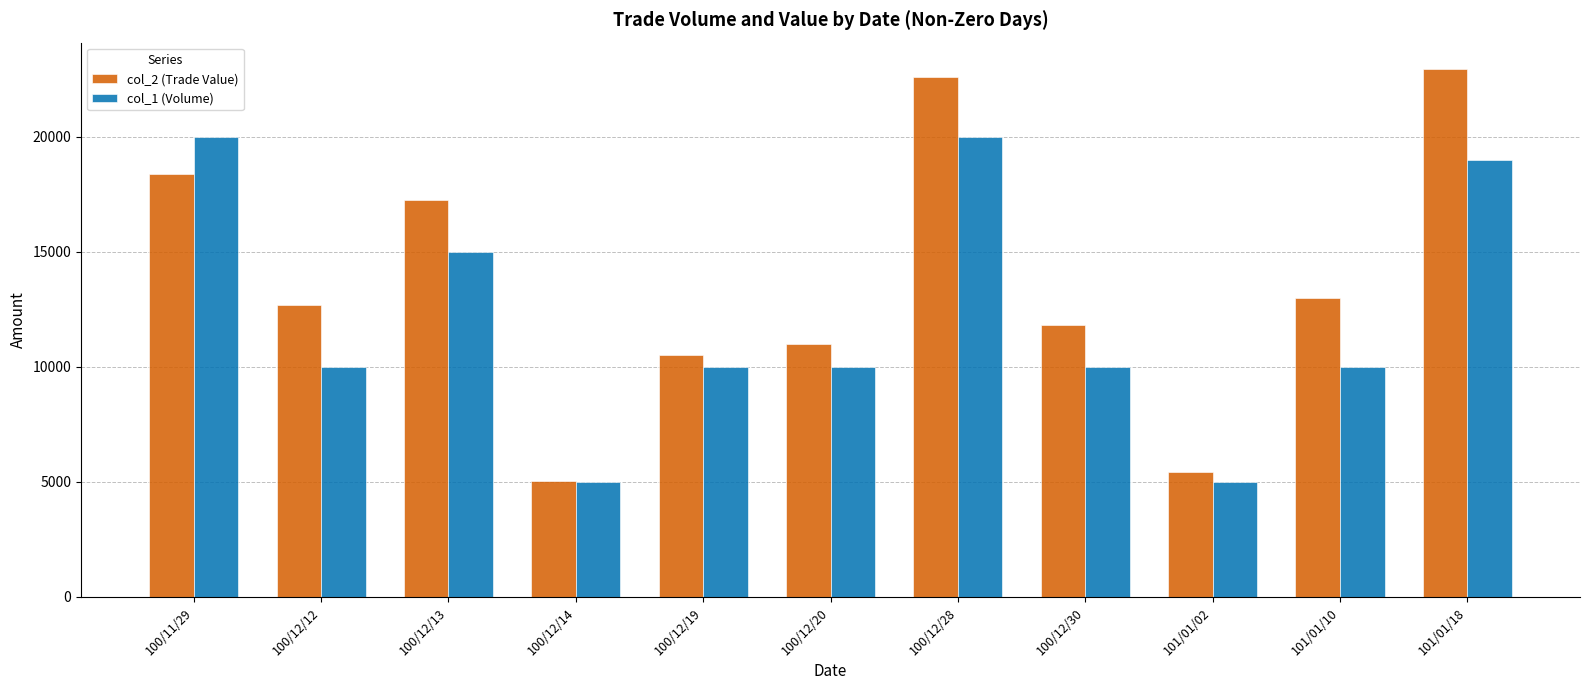

At which label is col_2 (Trade Value) closest to 13995?

101/01/10